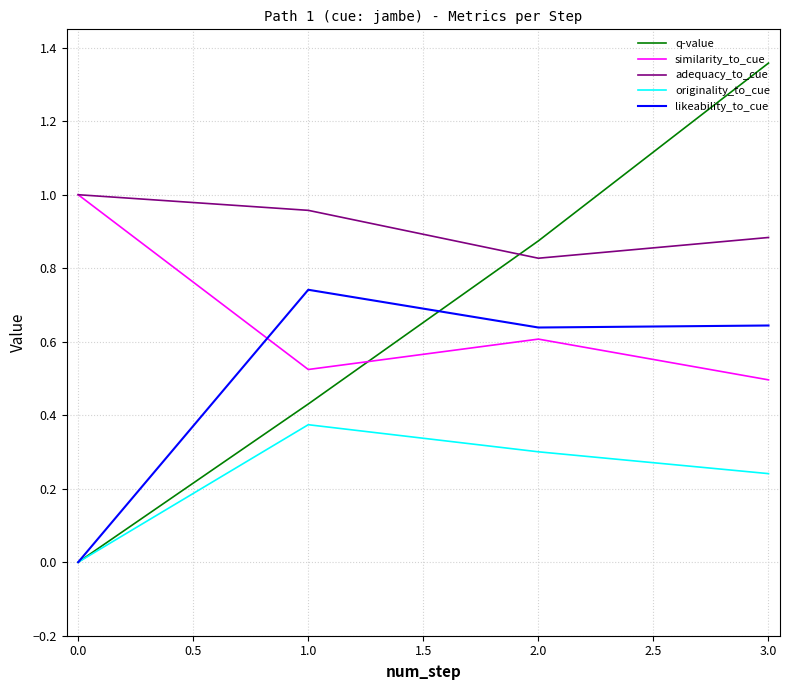

What position from the right is 3.0?

1